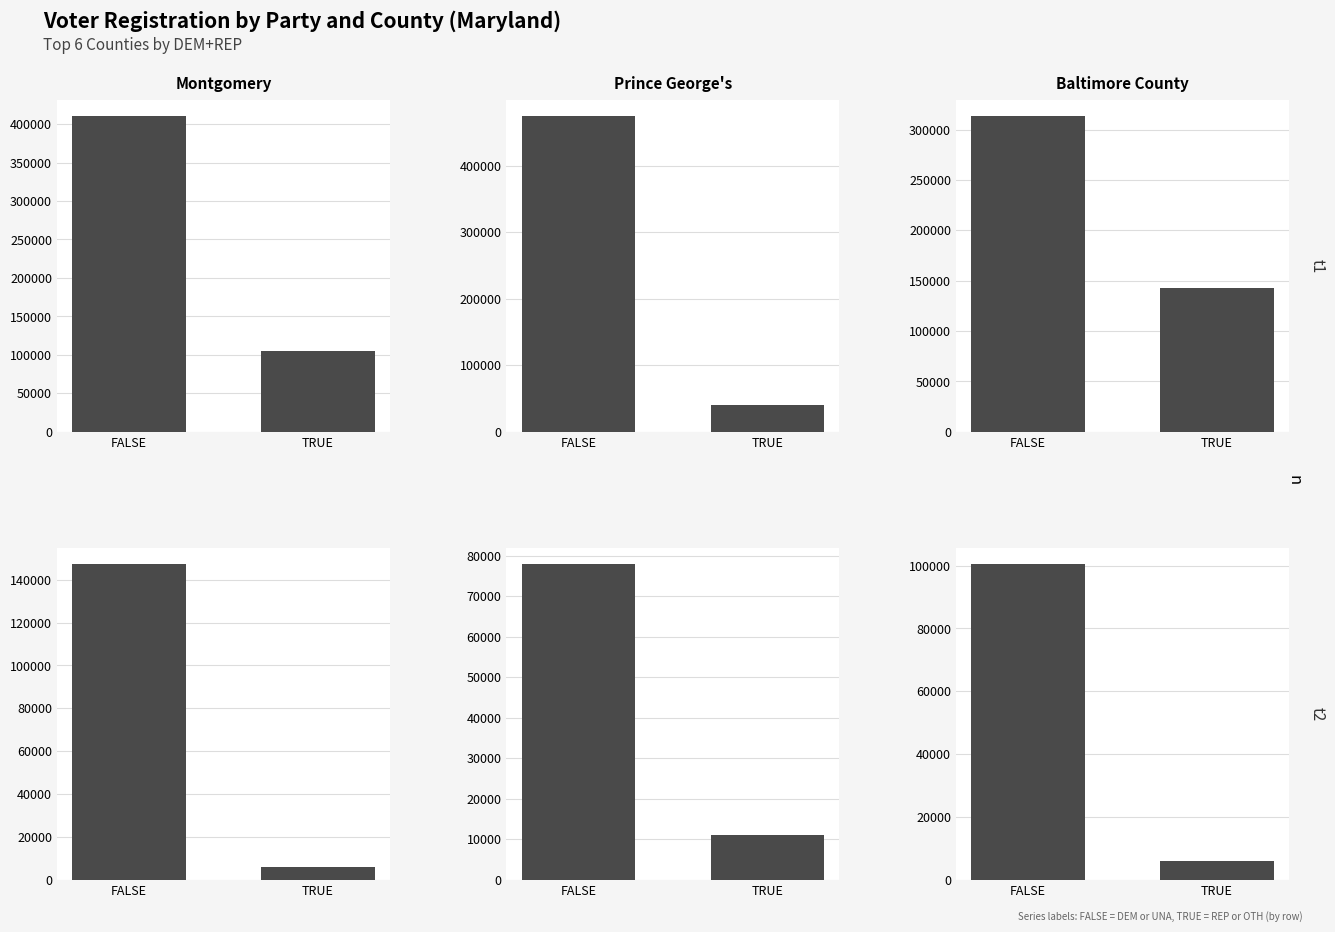

Where is DEM nearest to the value 239415?

REP